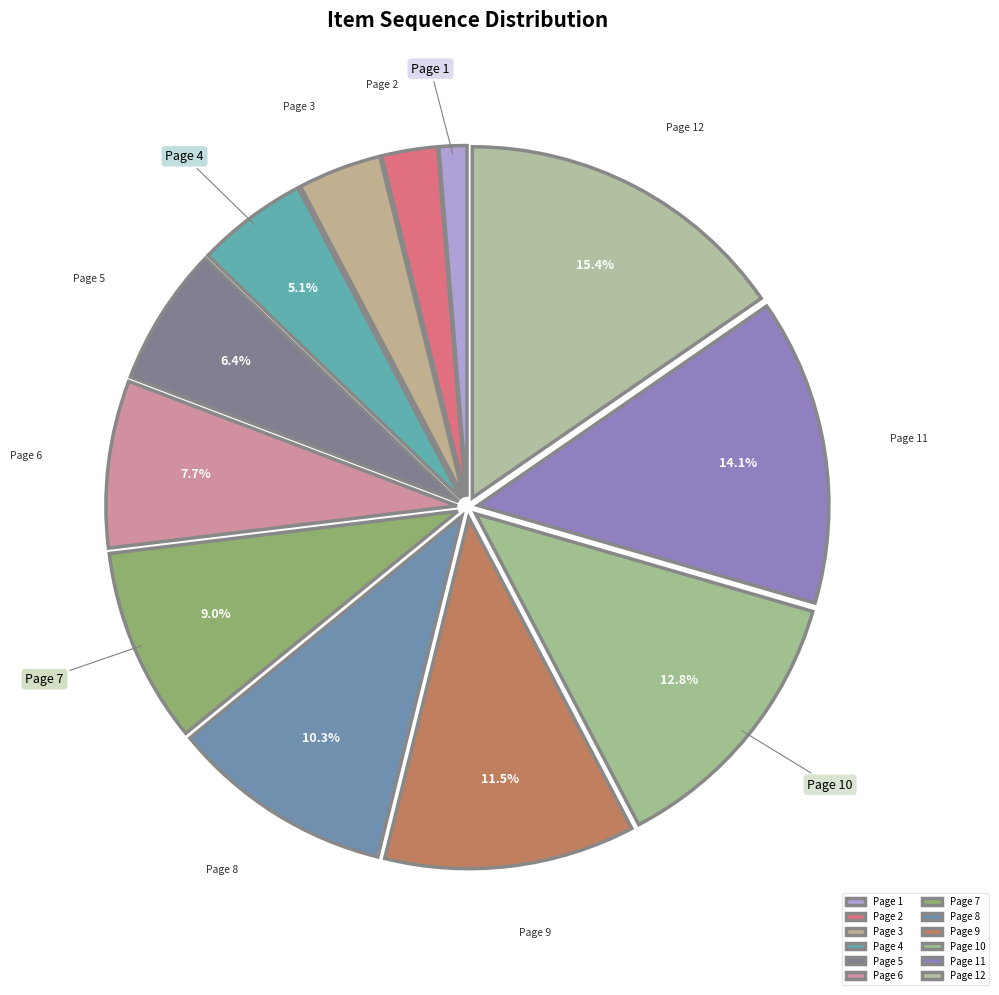

What percentage is NOT represented by Page 6?

92.3%